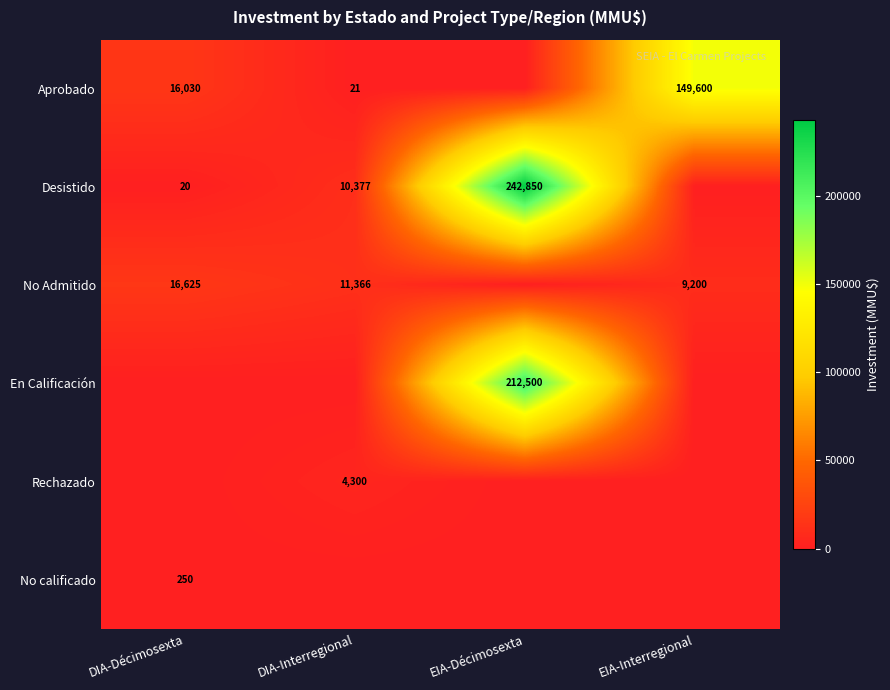

The value of Rechazado at DIA-Interregional is 4300. True or false?

True